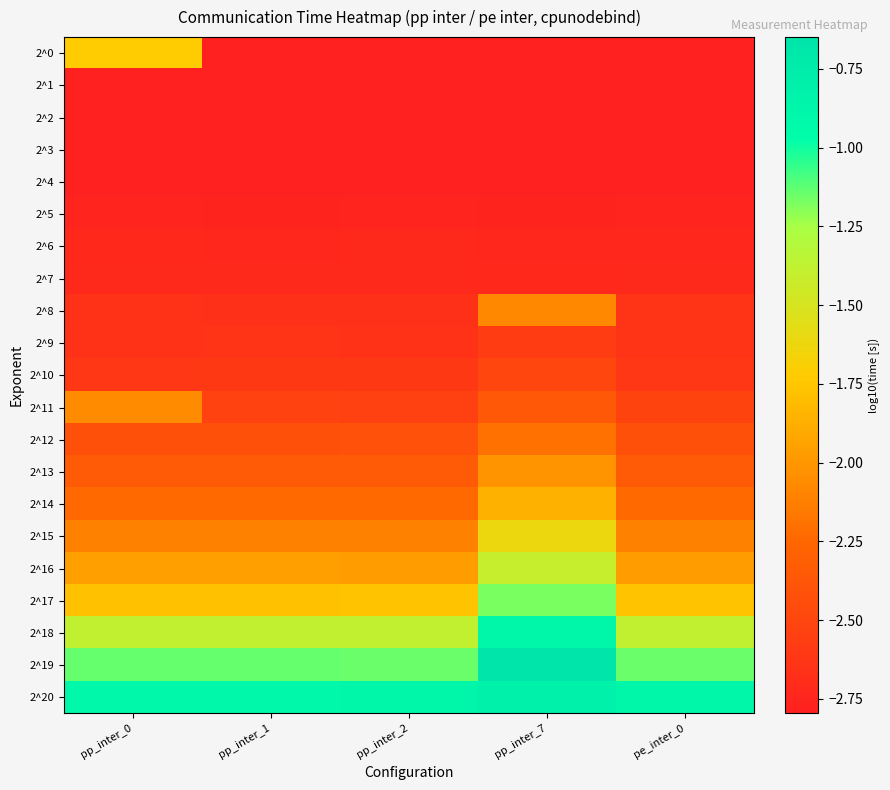

Which series has the largest total across all categories?

2^20